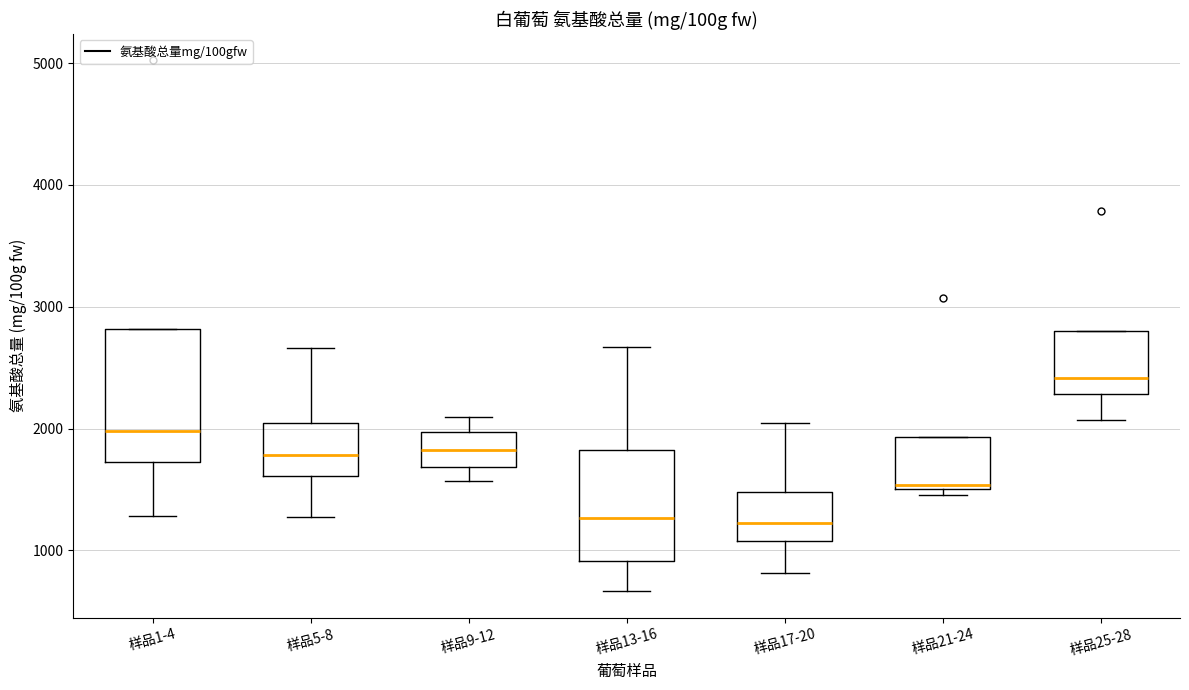

Where does the lower whisker of the box for 样品25-28 end on the y-axis? The values are not printed on the chart, so give them approximately, as read against the axis.

2100